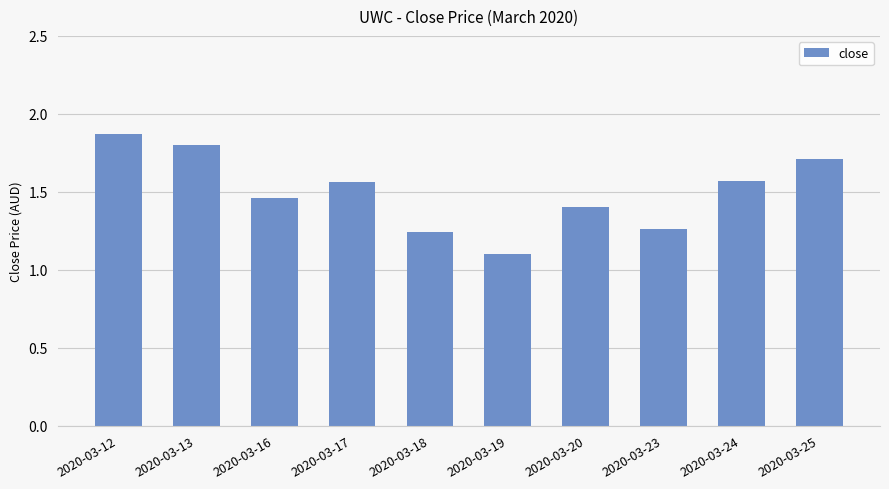

Which category has the lowest value across all series?

2020-03-19